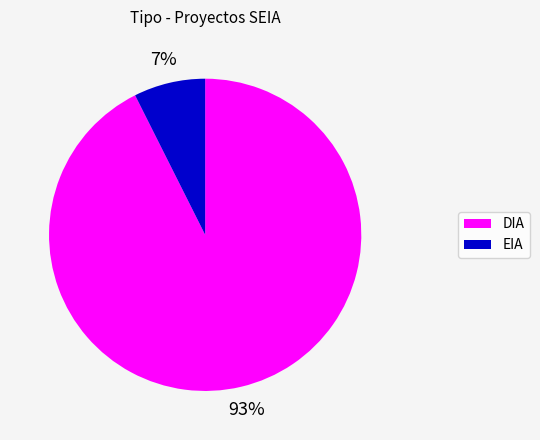

True or false: EIA accounts for 2% of the total.

False